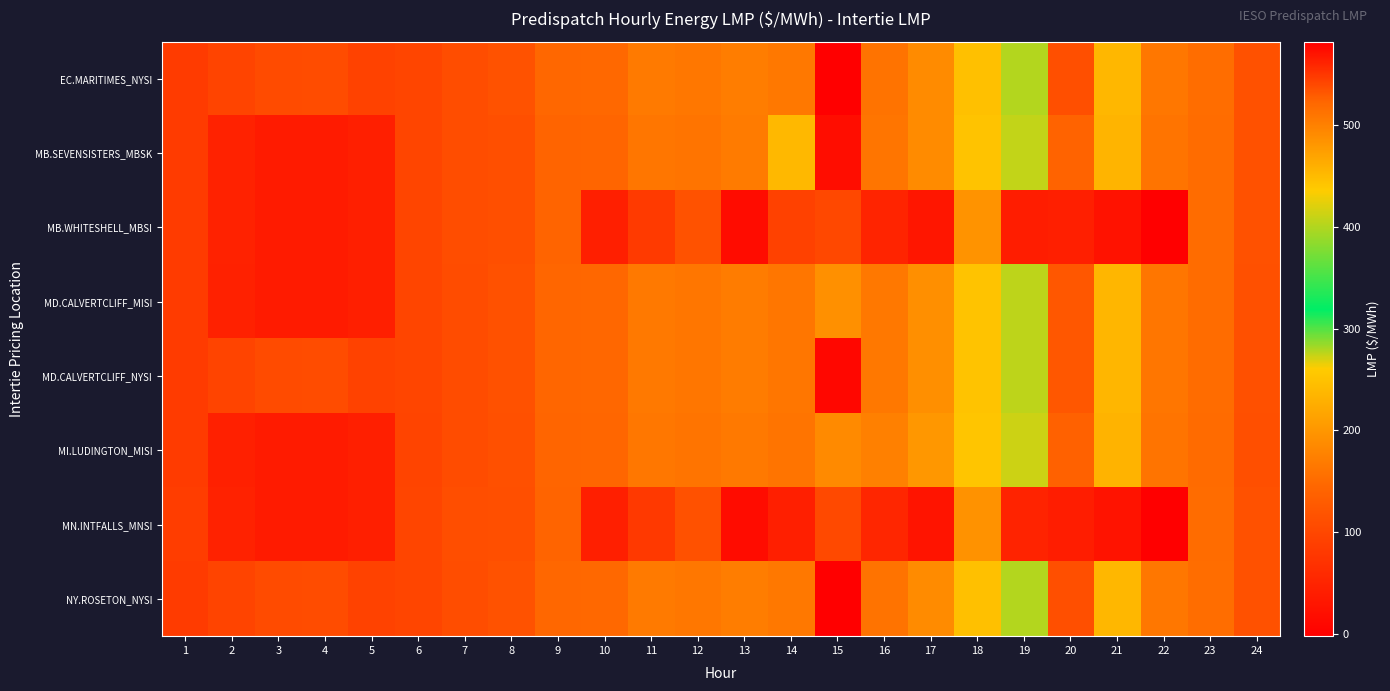

List the series in order of their peak value, lowest first.

MN.INTFALLS_MNSI, MB.WHITESHELL_MBSI, MI.LUDINGTON_MISI, MD.CALVERTCLIFF_MISI, MB.SEVENSISTERS_MBSK, MD.CALVERTCLIFF_NYSI, EC.MARITIMES_NYSI, NY.ROSETON_NYSI